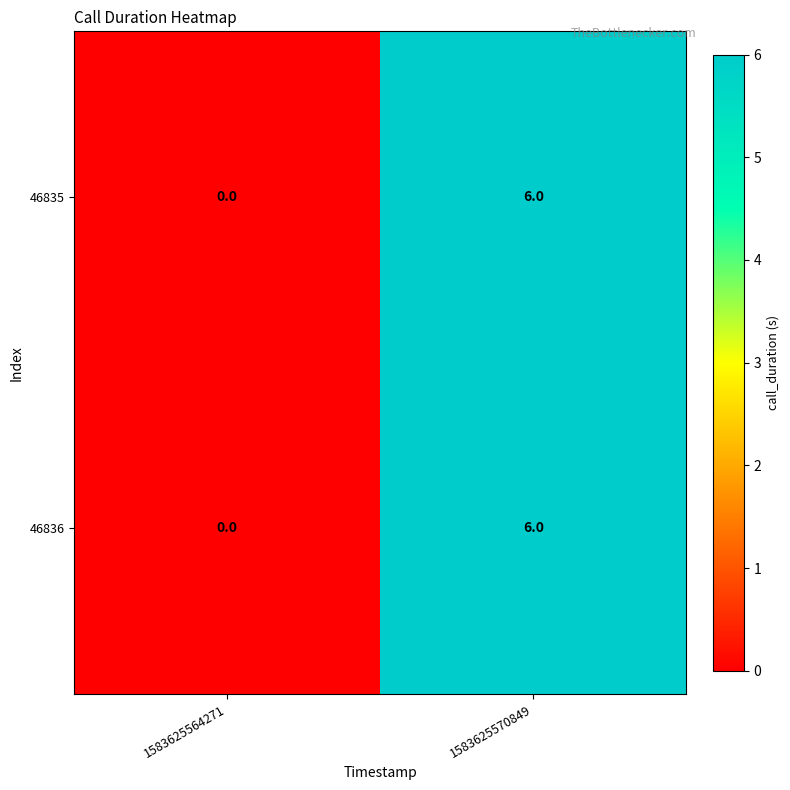

Reading left to right, what are all the values shown in this chart?

46835: 0	6
46836: 0	6